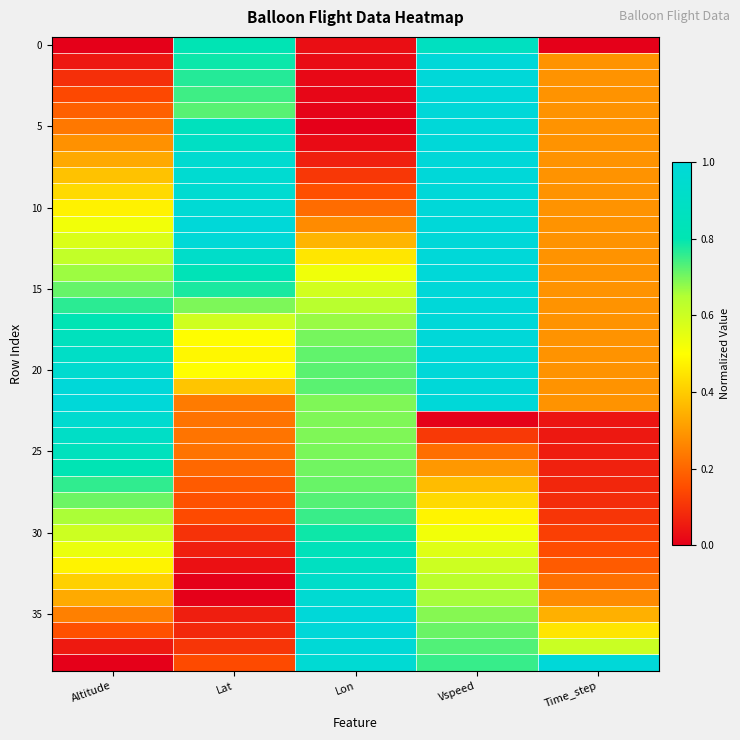

At which category is the sum across all series the highest?

Vspeed